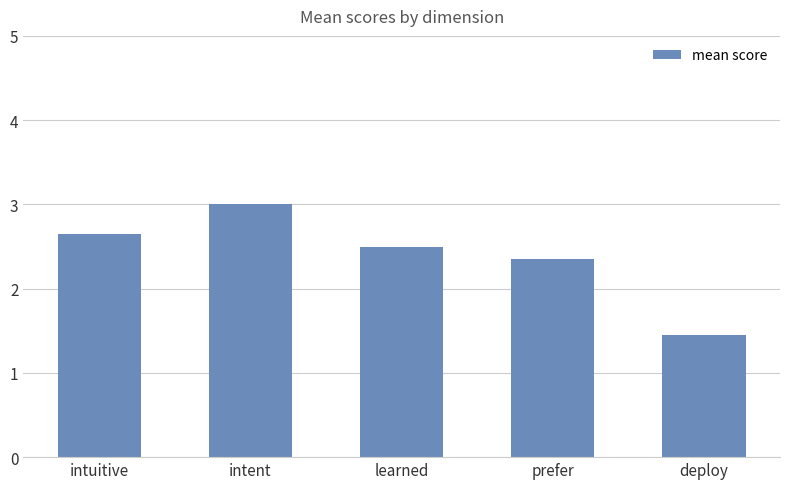

True or false: the data shows 0.7 at deploy.

False